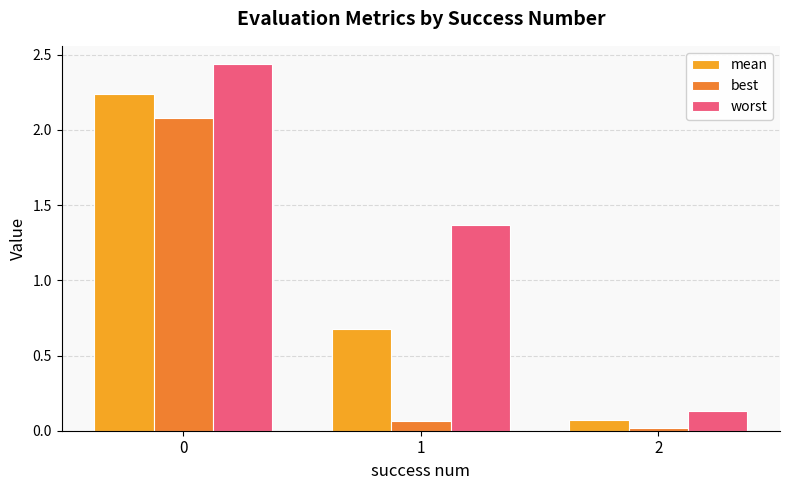

Between 0 and 1, which series saw the biggest shift?

best